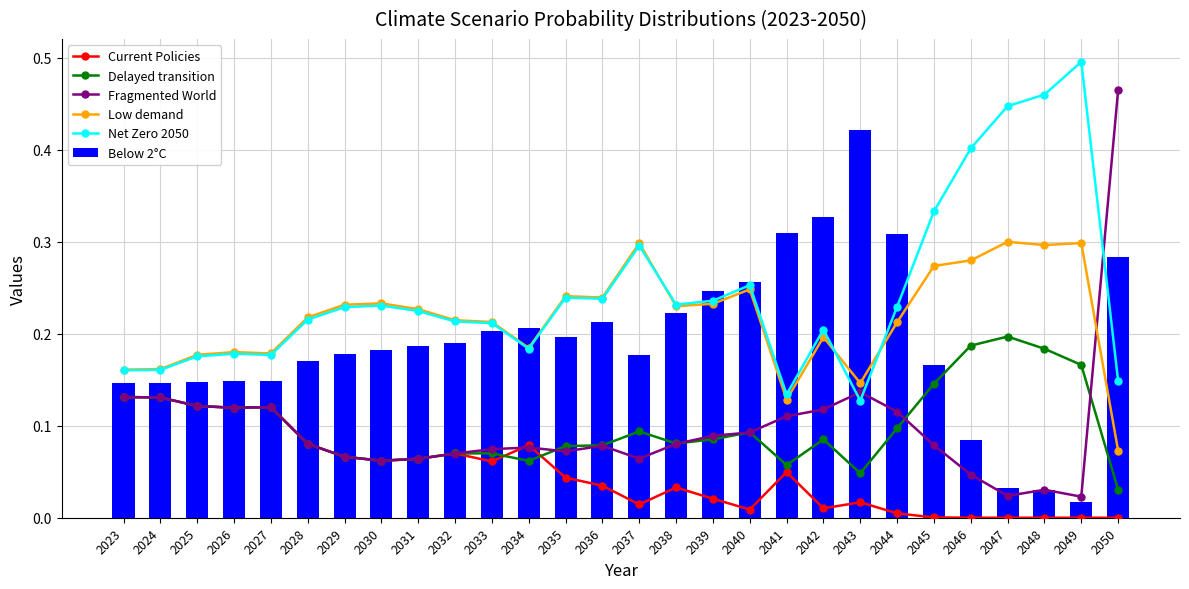

What is the spread (max minus min) of values at 2039?

0.2